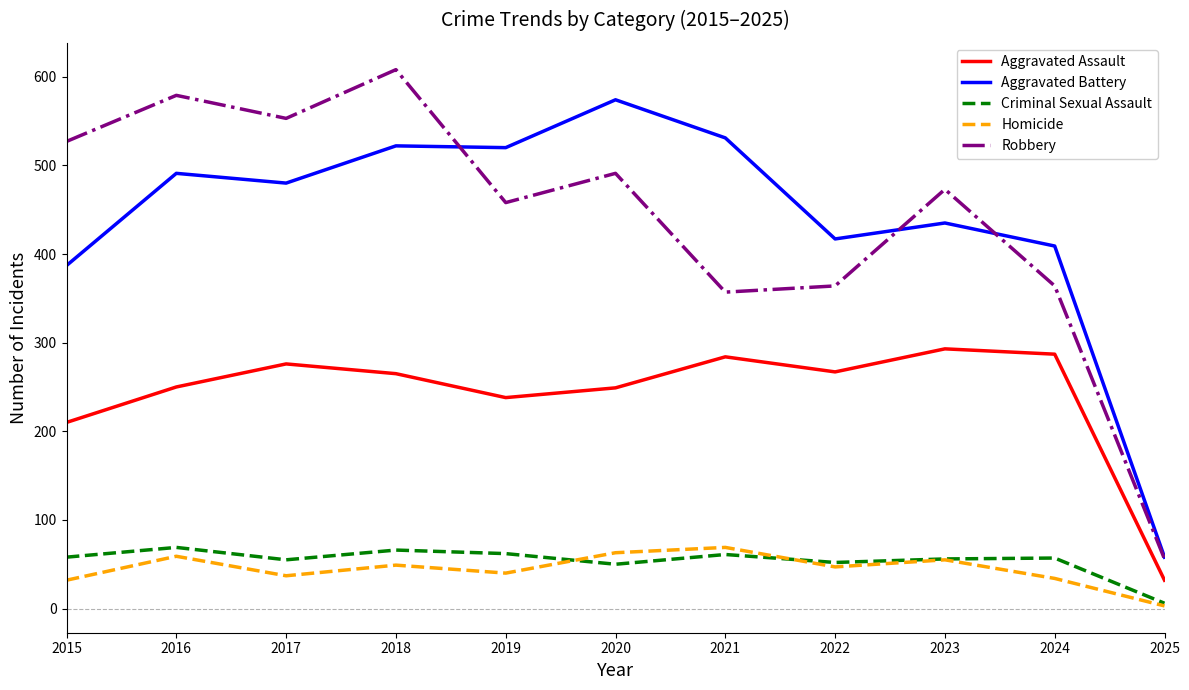

What is the total value across all series at 2016?

1448